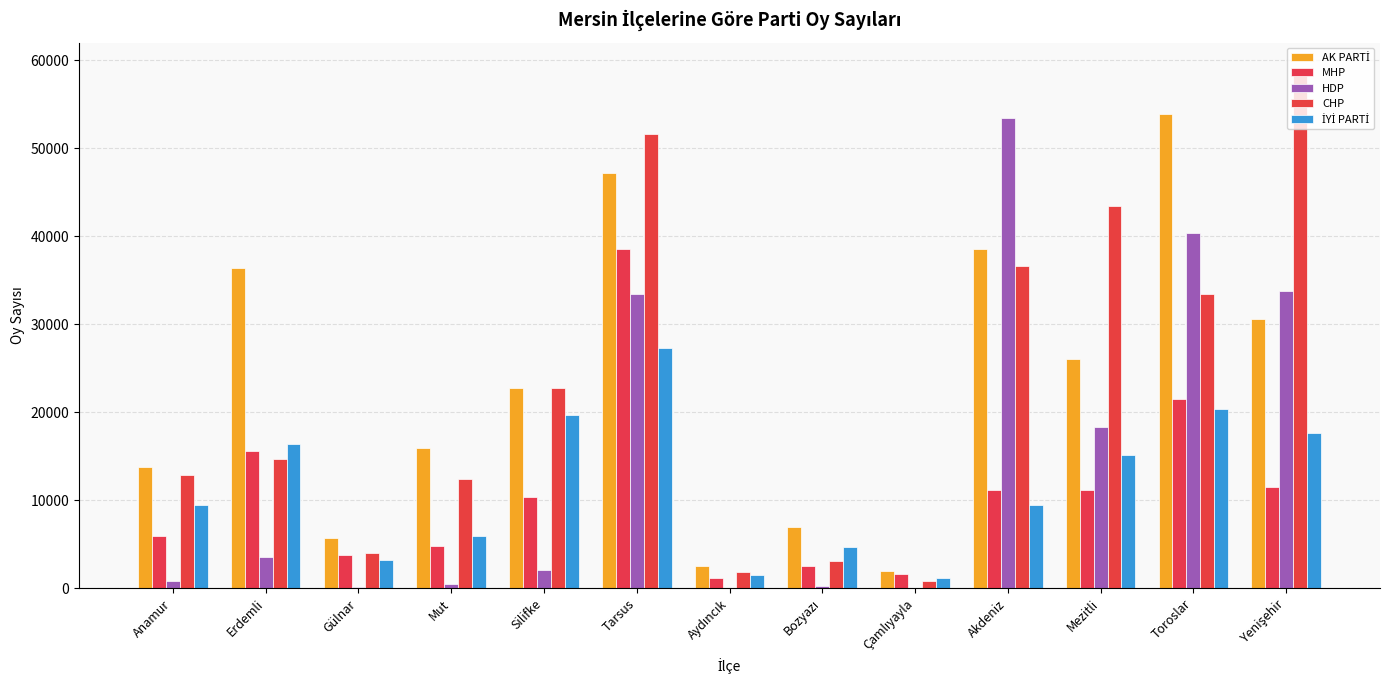

What is the difference between the maximum and second lowest values in the HDP series?

53328